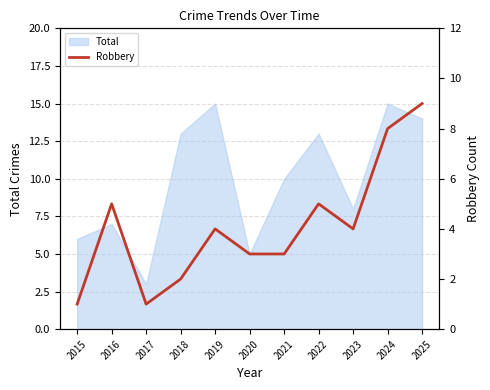

True or false: Total has a value of 8 at 2023.

True